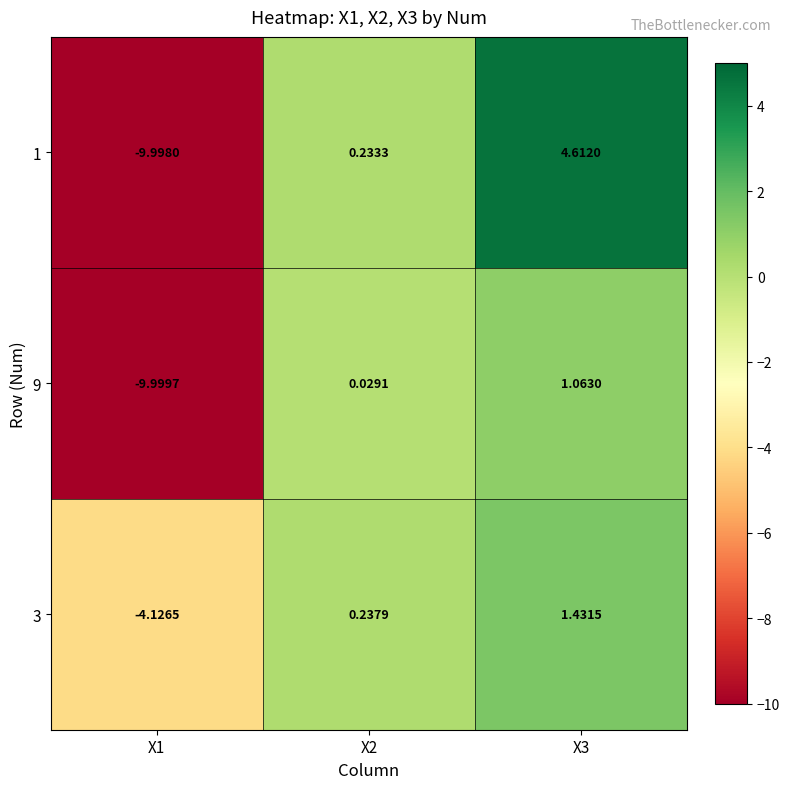

Which series has the widest spread of values?

1